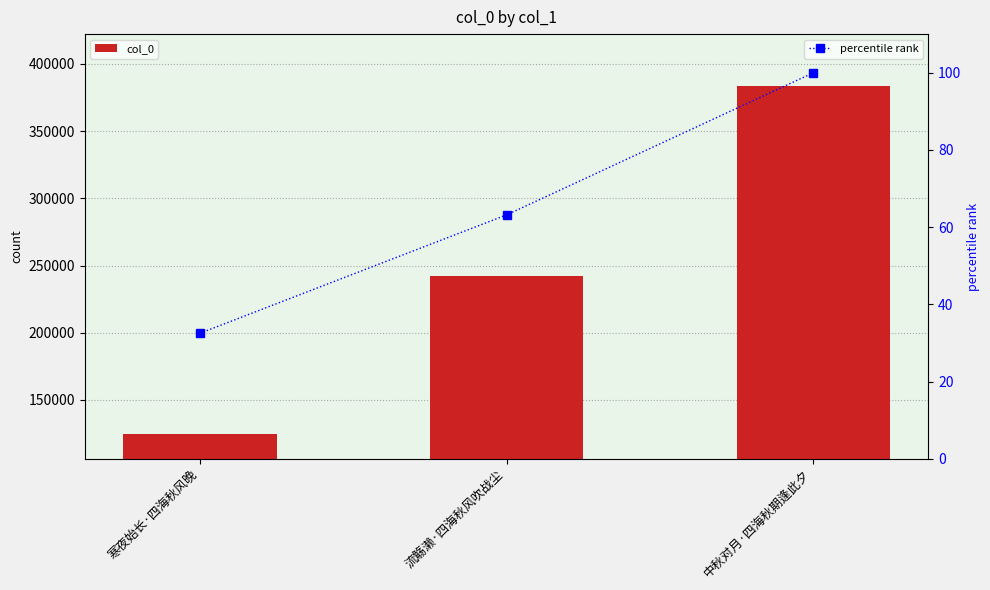

What is the difference between the col_0 values at 流觞濑·四海秋风吹战尘 and 中秋对月·四海秋期逢此夕?

141288.0